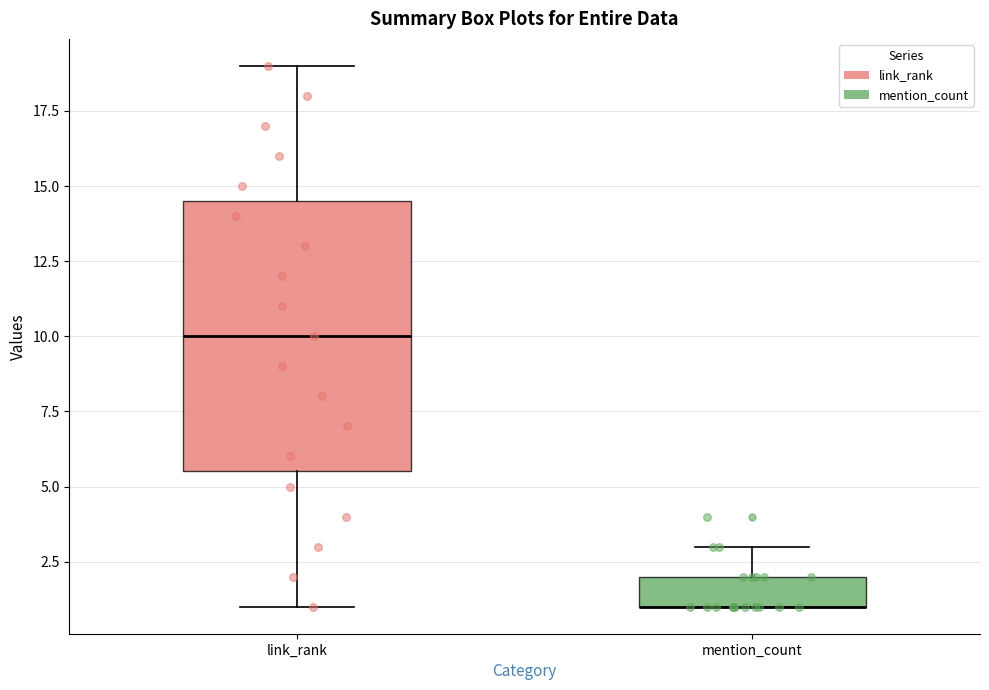

Reading left to right, transcribe this box plot: for each box, give where its median line is, the range the box spans, and where its two whiskers end, as read against the y-axis. The values are not printed on the chart, so give them approximately, as read against the axis.

link_rank: median 10.0, box 5.5 to 14.5, whiskers 1.0 to 19.0
mention_count: median 1.0 (drawn on the box's lower edge), box 1.0 to 2.0, whiskers 1.0 to 3.0